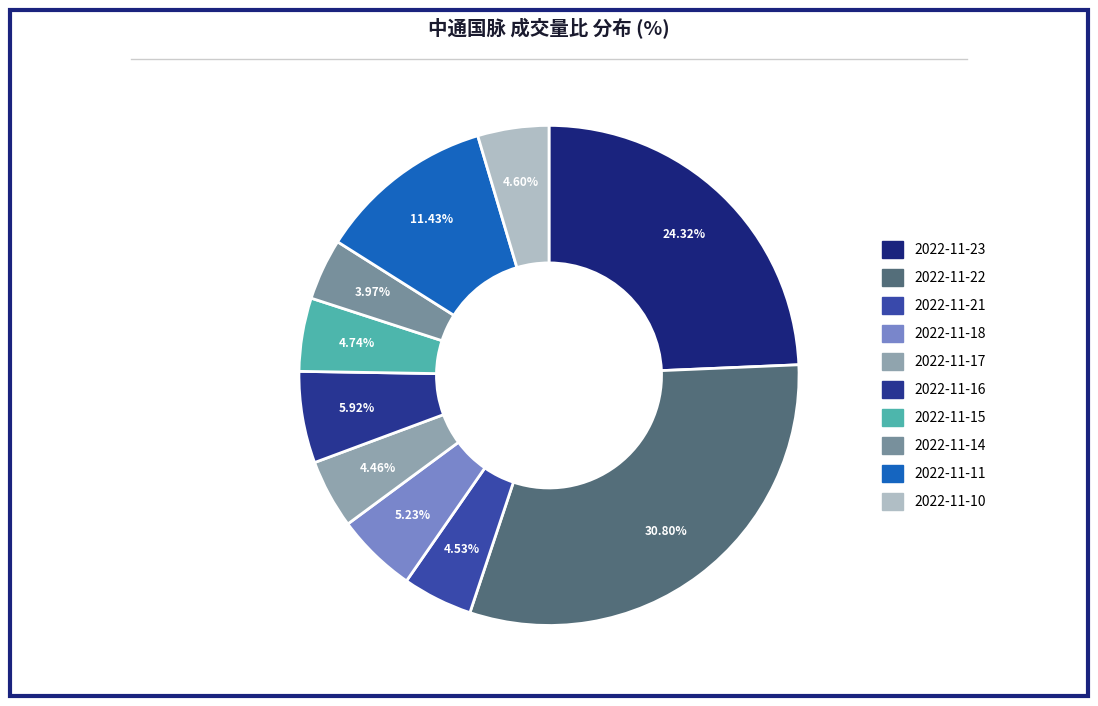

How many segments does this pie chart have?

10